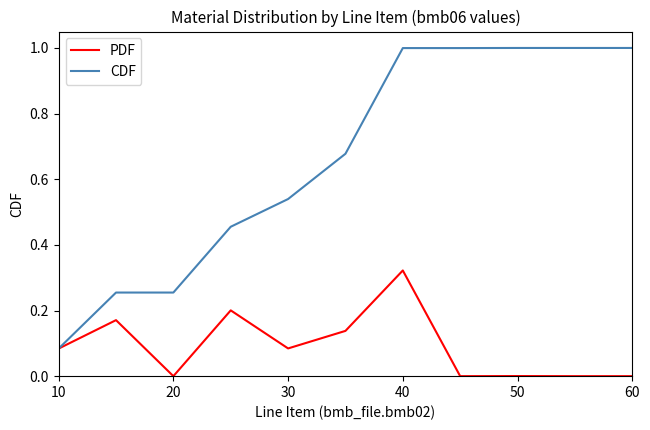

Which series has the largest range (max minus min)?

CDF